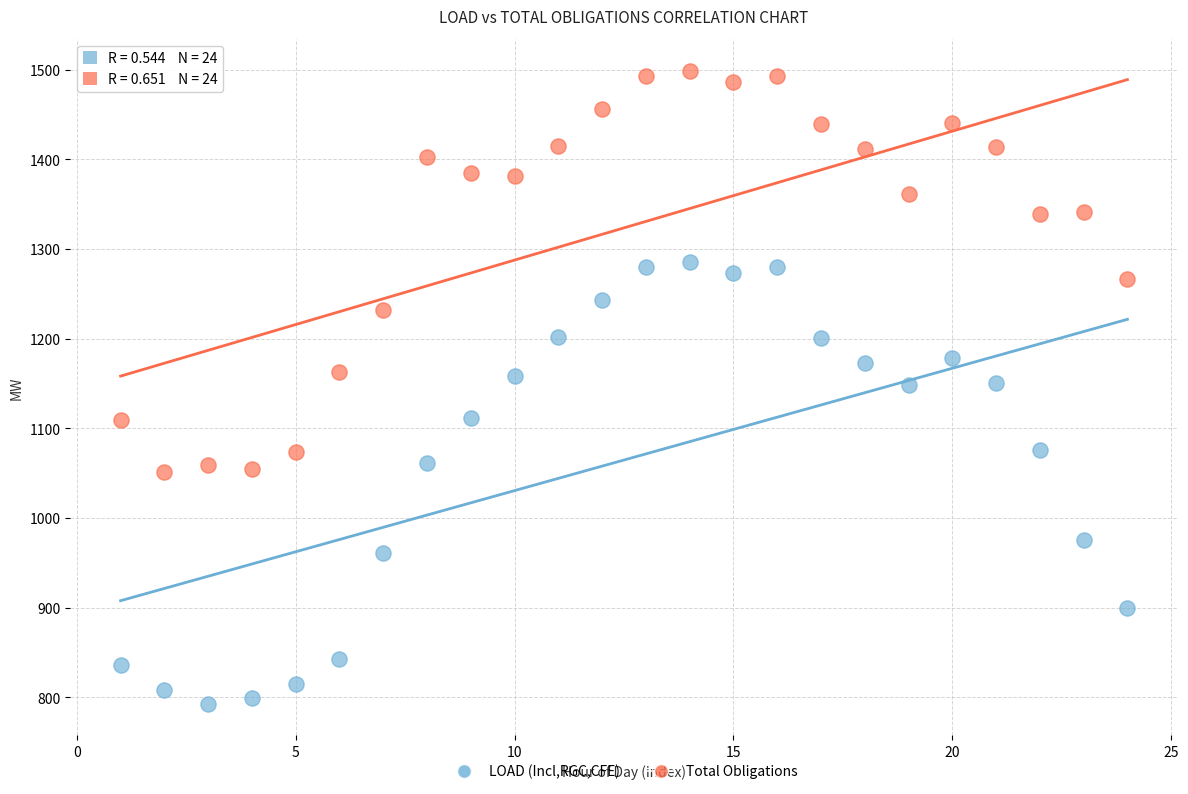

Which series reaches the maximum Y coordinate?

Total Obligations